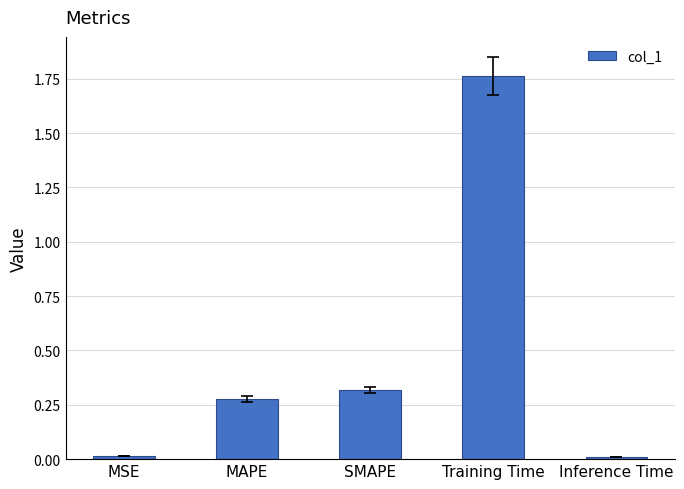

Is it true that the value at MSE is 0.0?

True